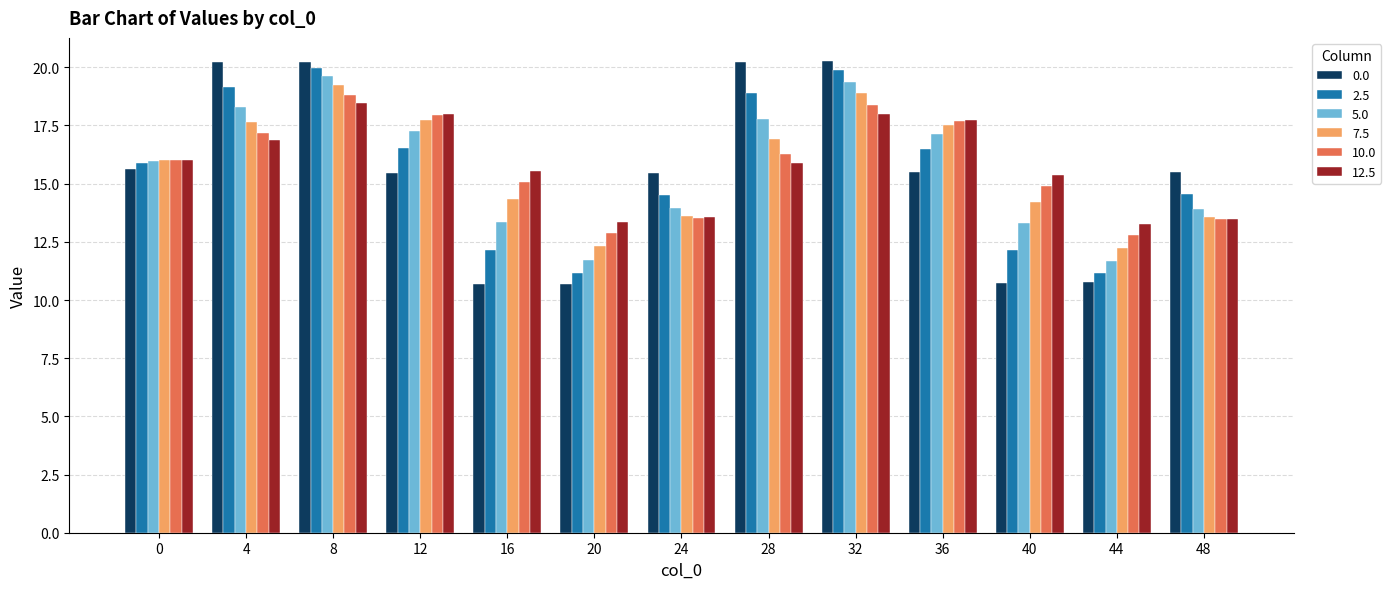

What is the difference between the maximum and second lowest values in the 2.5 series?

8.8